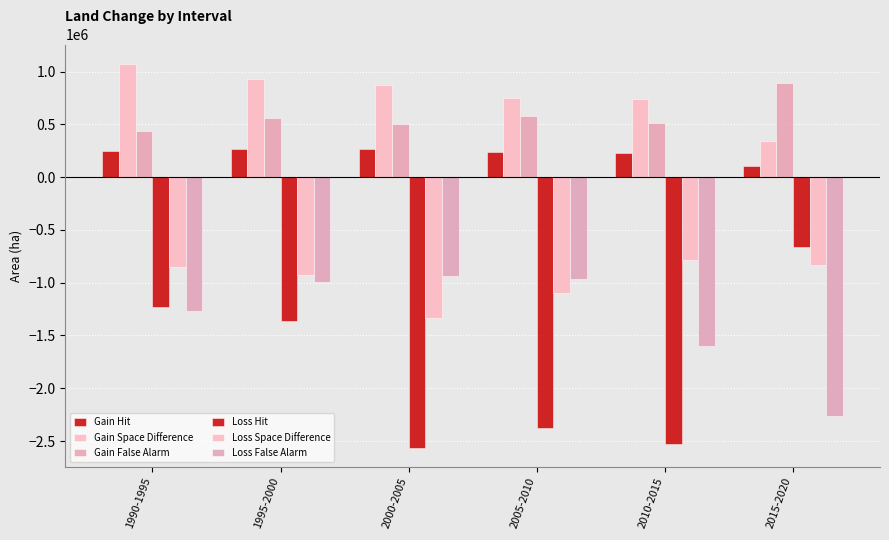

Reading left to right, list all the values displayed in this chart.

Gain Hit: 247093	269076	266391	235842	232171	101860
Gain Space Difference: 1075521	932835	869078	746209	736310	340309
Gain False Alarm: 433501	557012	506138	580127	518000	893273
Loss Hit: -1228685	-1365774	-2561681	-2380204	-2531759	-659016
Loss Space Difference: -851957	-924391	-1333993	-1096327	-782456	-828662
Loss False Alarm: -1263549	-994599	-938823	-964930	-1596152	-2266388